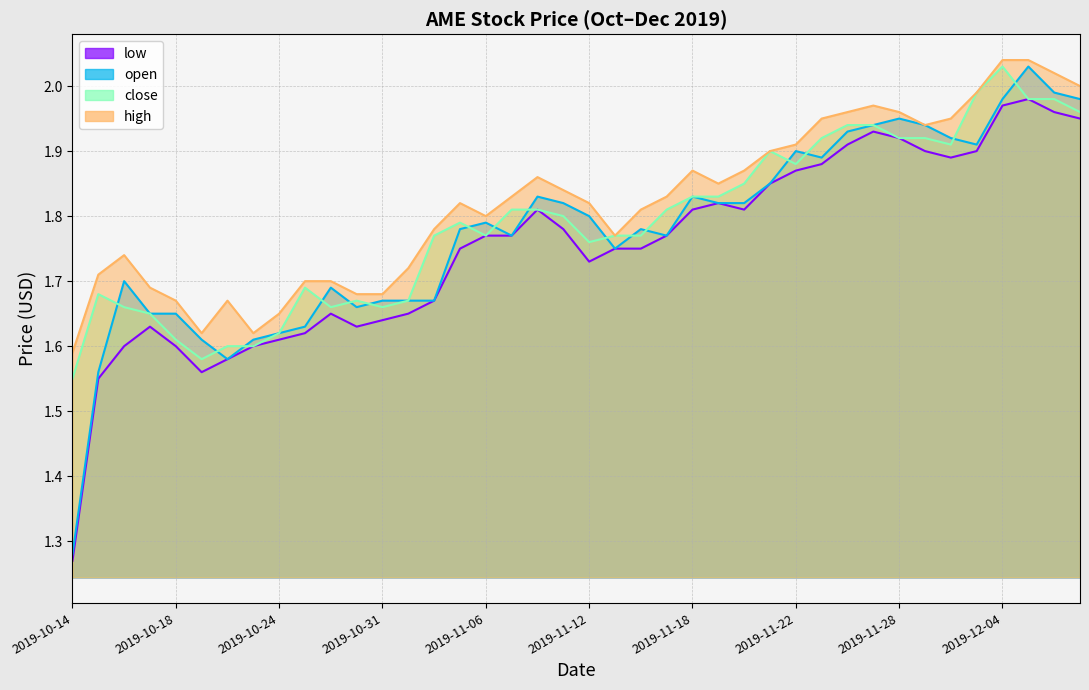

What is the label of the 38th point from the right?

2019-10-16